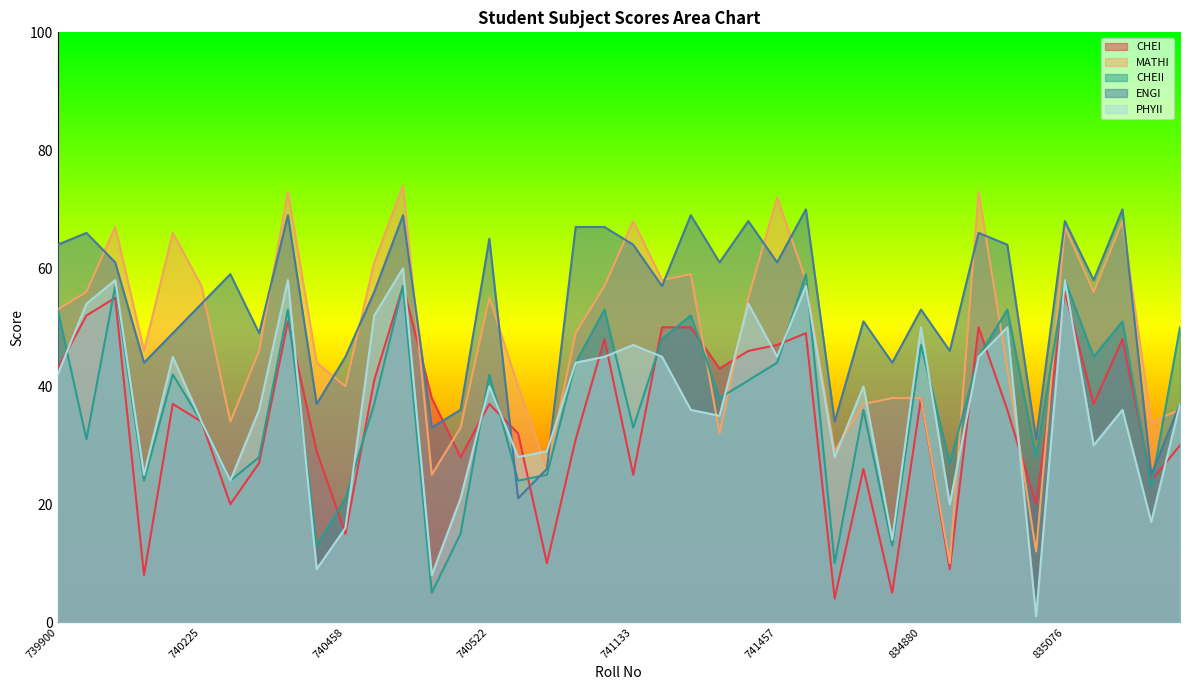

At which label does PHYII reach its peak?

740479